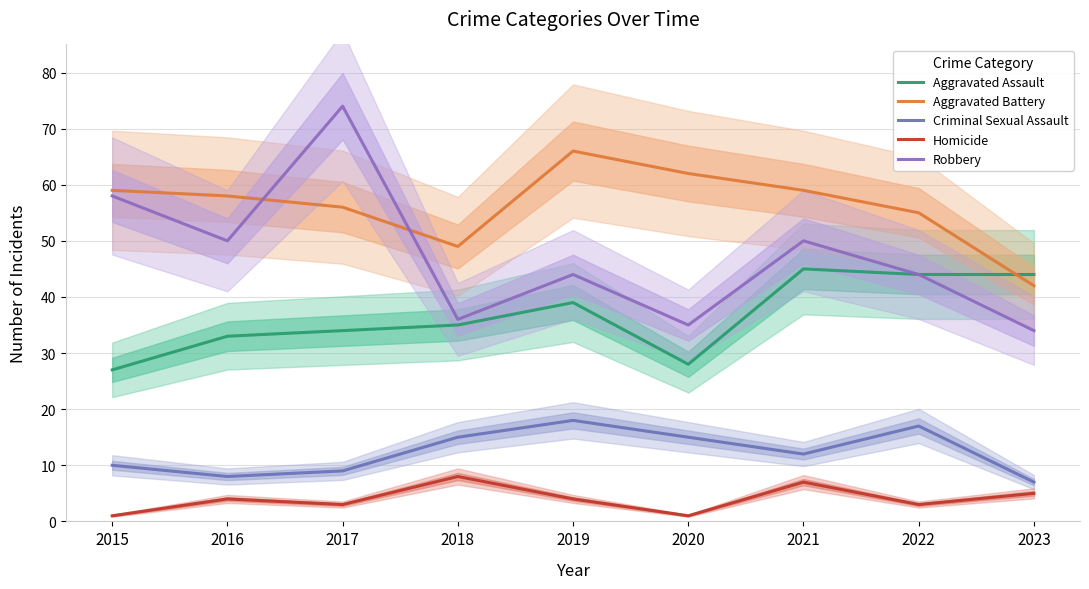

Reading right to left, transcribe all the data shown in this chart.

Aggravated Assault: 44	44	45	28	39	35	34	33	27
Aggravated Battery: 42	55	59	62	66	49	56	58	59
Criminal Sexual Assault: 7	17	12	15	18	15	9	8	10
Homicide: 5	3	7	1	4	8	3	4	1
Robbery: 34	44	50	35	44	36	74	50	58